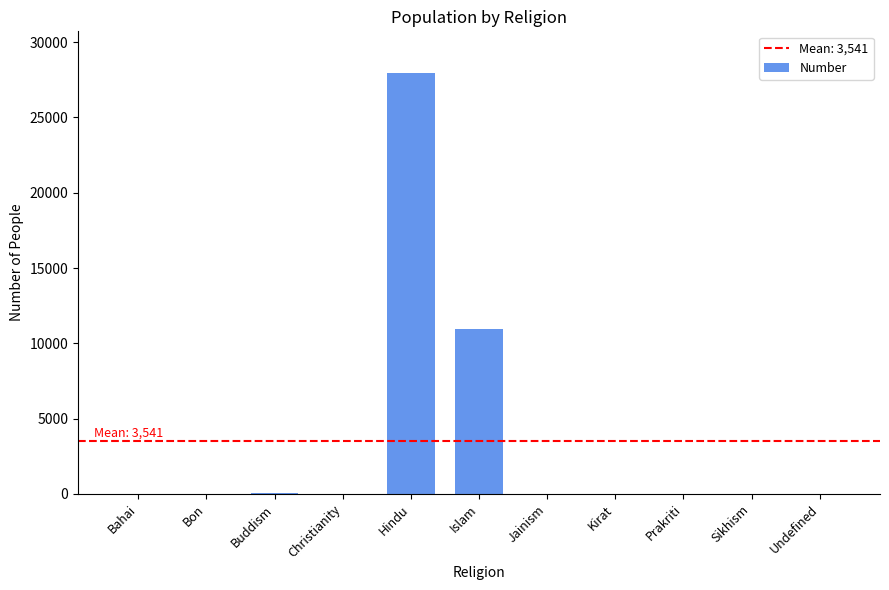

What is the sum of the values at Bahai and Hindu?

27926